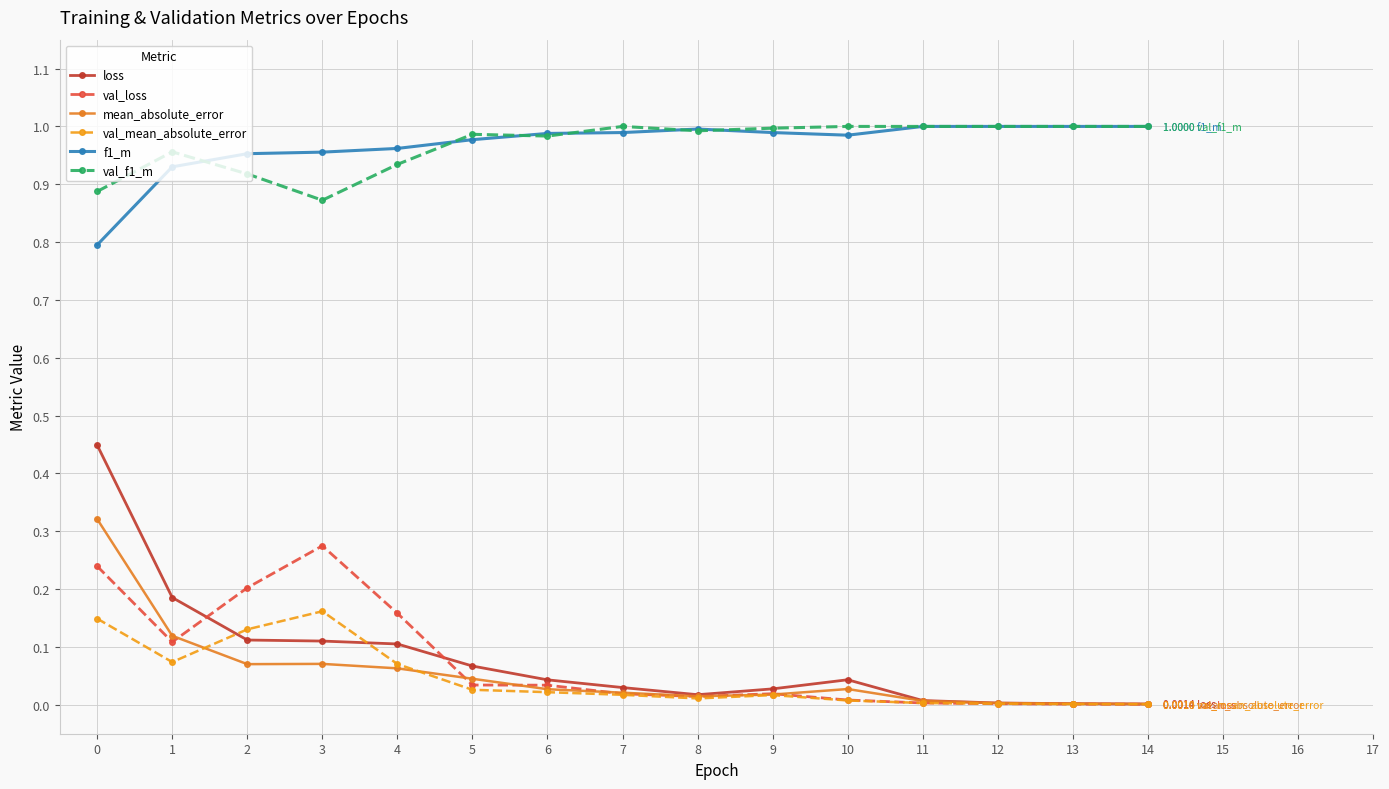

What is the total value across all series at 0?

2.8